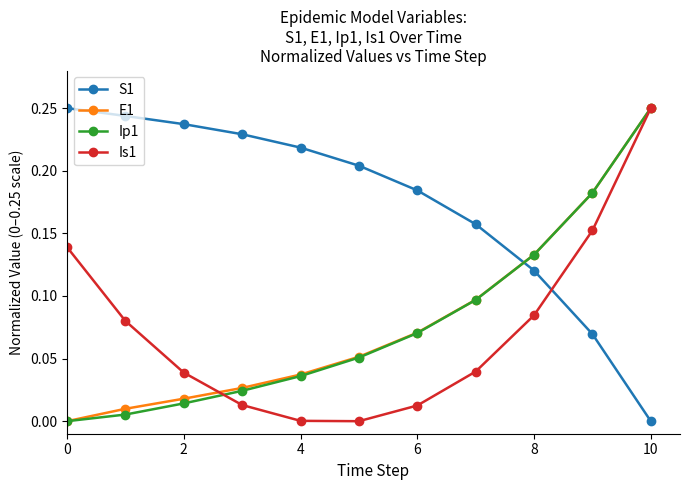

After their last crossing, which series has the higher values: Ip1 or S1?

Ip1